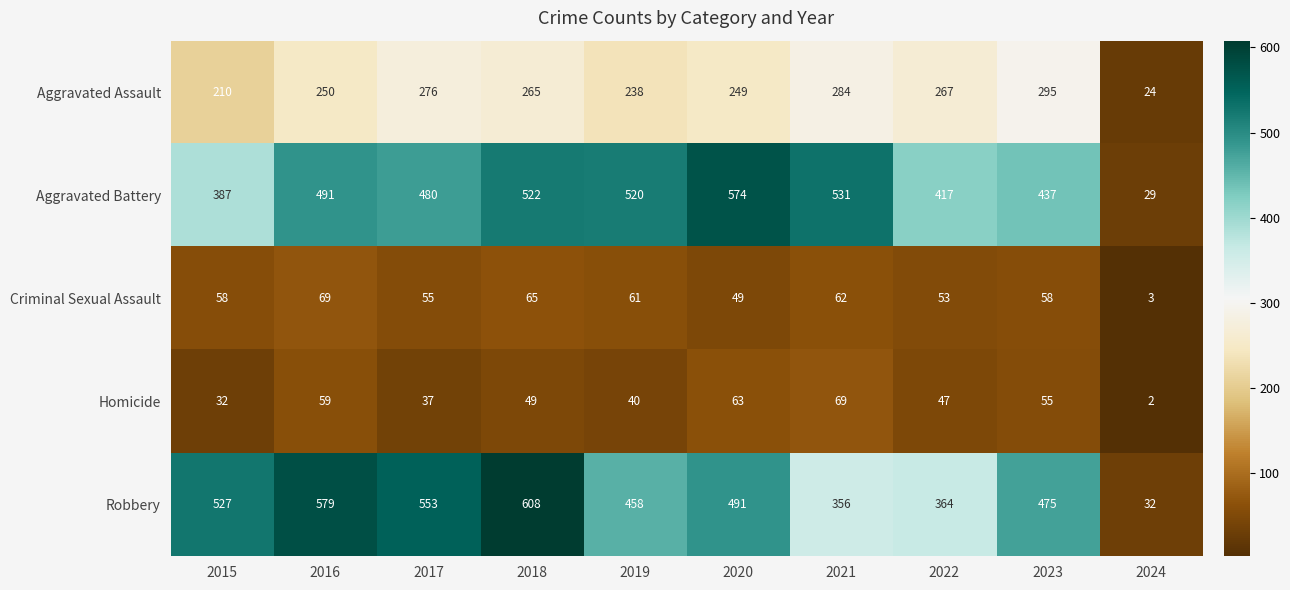

What is the approximate value of Robbery at 2017, to the nearest 50?

550